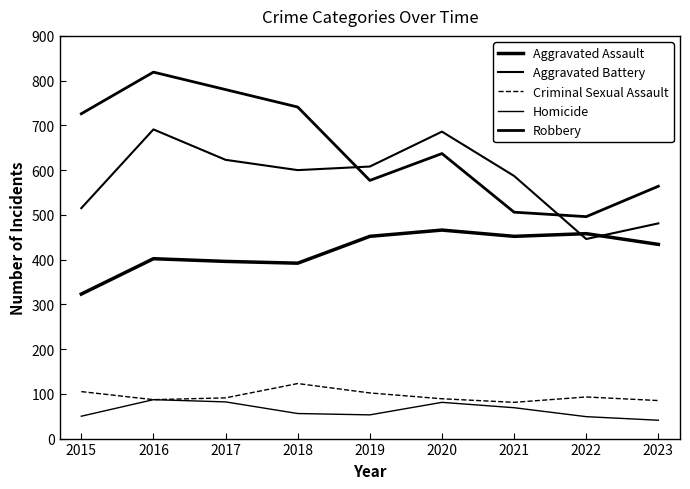

Which series has the widest spread of values?

Robbery